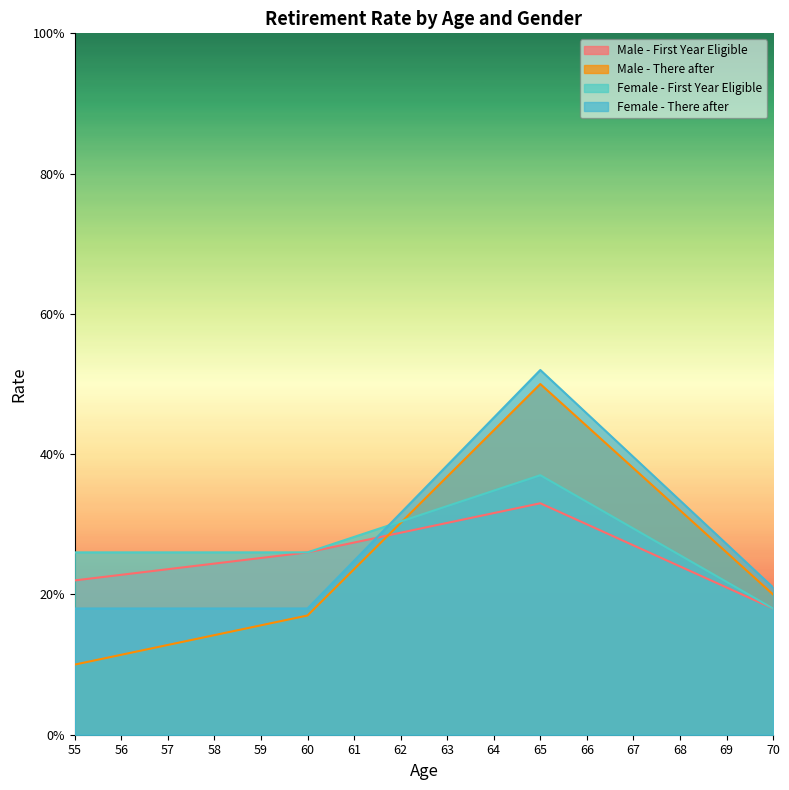

How many lines are shown in the chart?

4